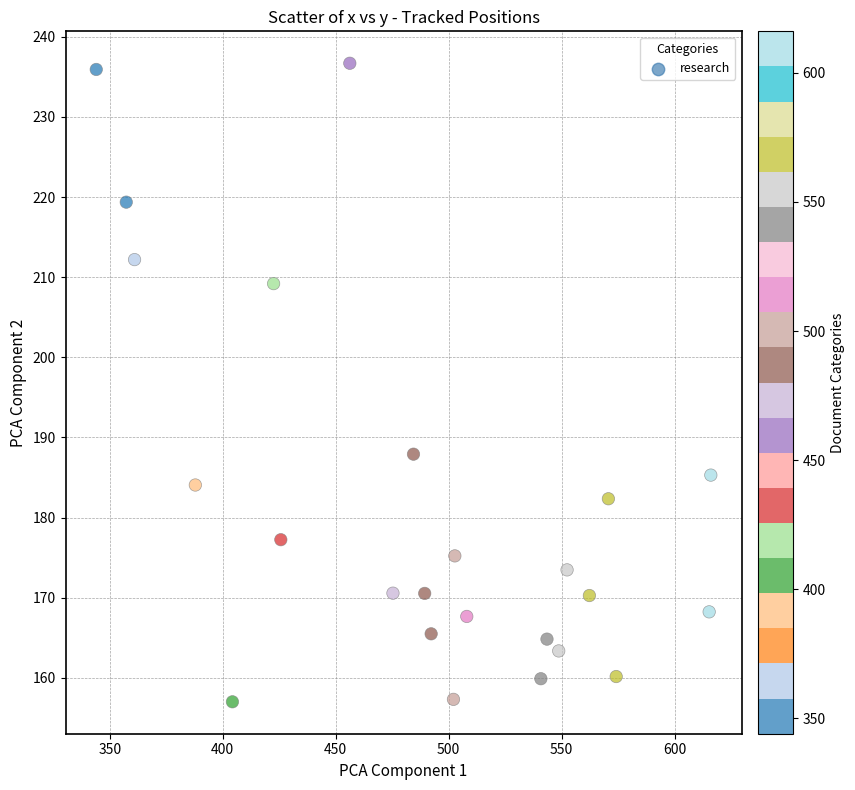

What Y value in the scatter plot is closest to 196?

187.9